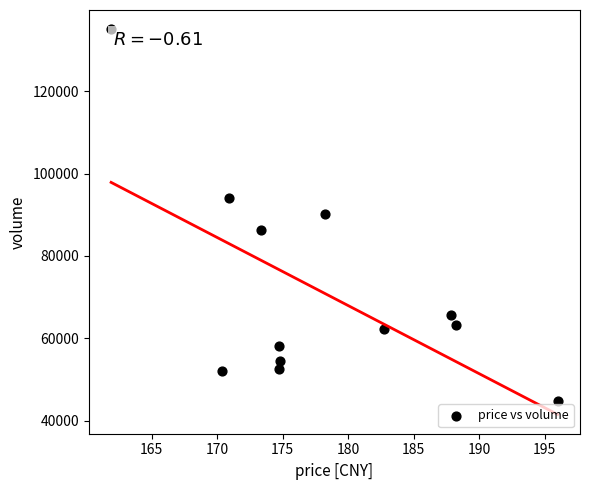

What is the range of Y values (max minus min)?

90355